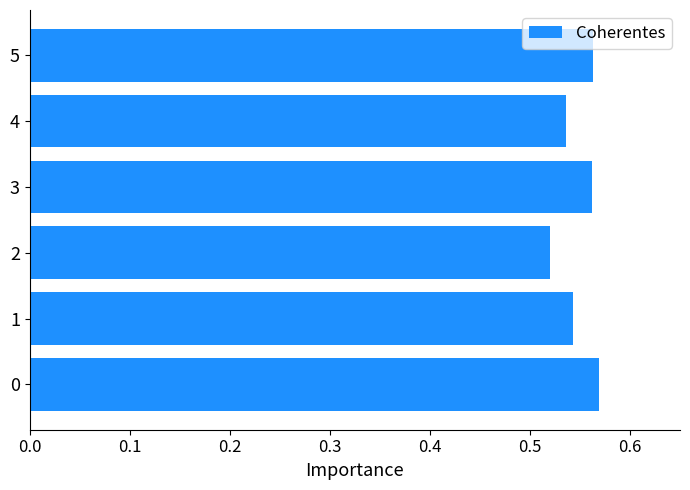

The chart shows a value of 0.3 at 5. True or false?

False